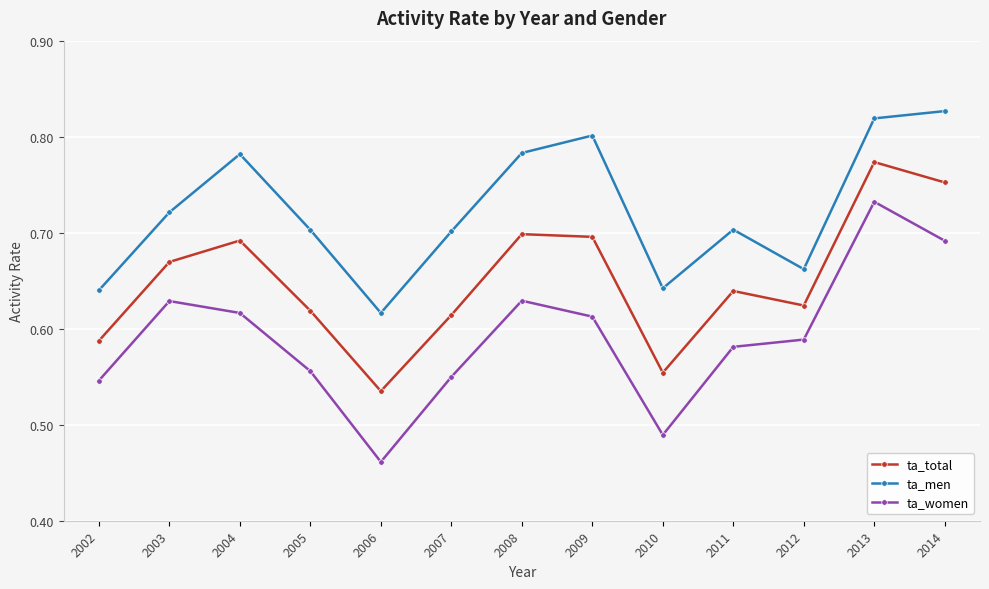

What is the difference between the ta_women values at 2005 and 2014?

0.1